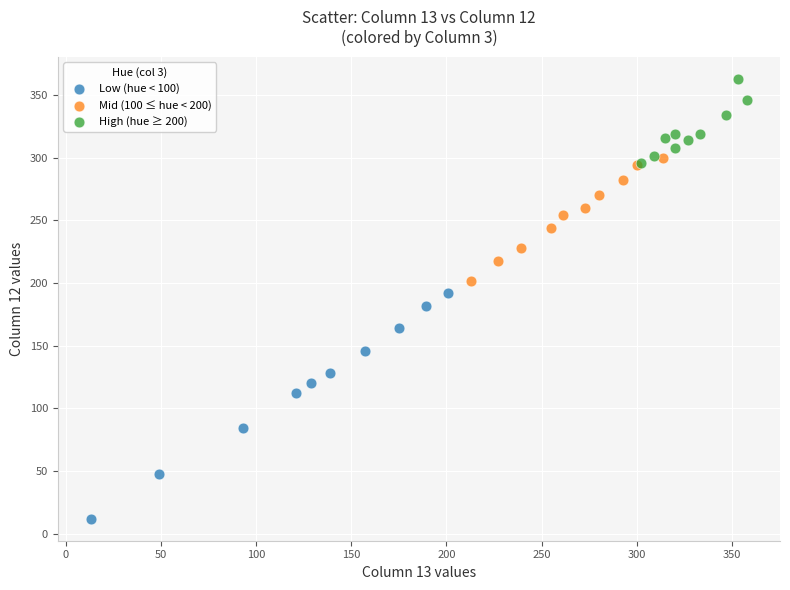

Which series has the widest spread of Y values?

Low (hue < 100)